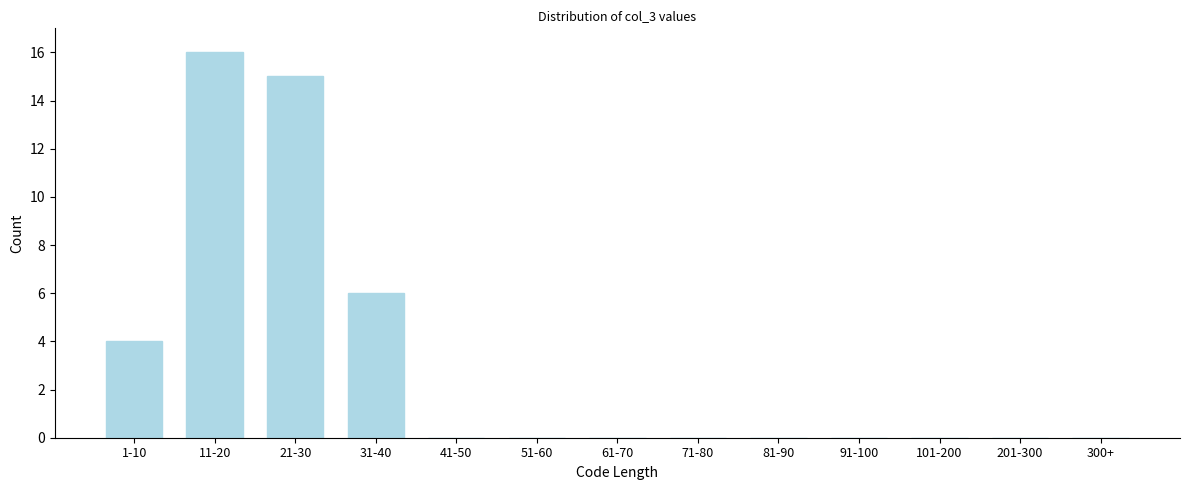

Reading left to right, list all the values displayed in this chart.

1-10=4	11-20=16	21-30=15	31-40=6	41-50=0	51-60=0	61-70=0	71-80=0	81-90=0	91-100=0	101-200=0	201-300=0	300+=0